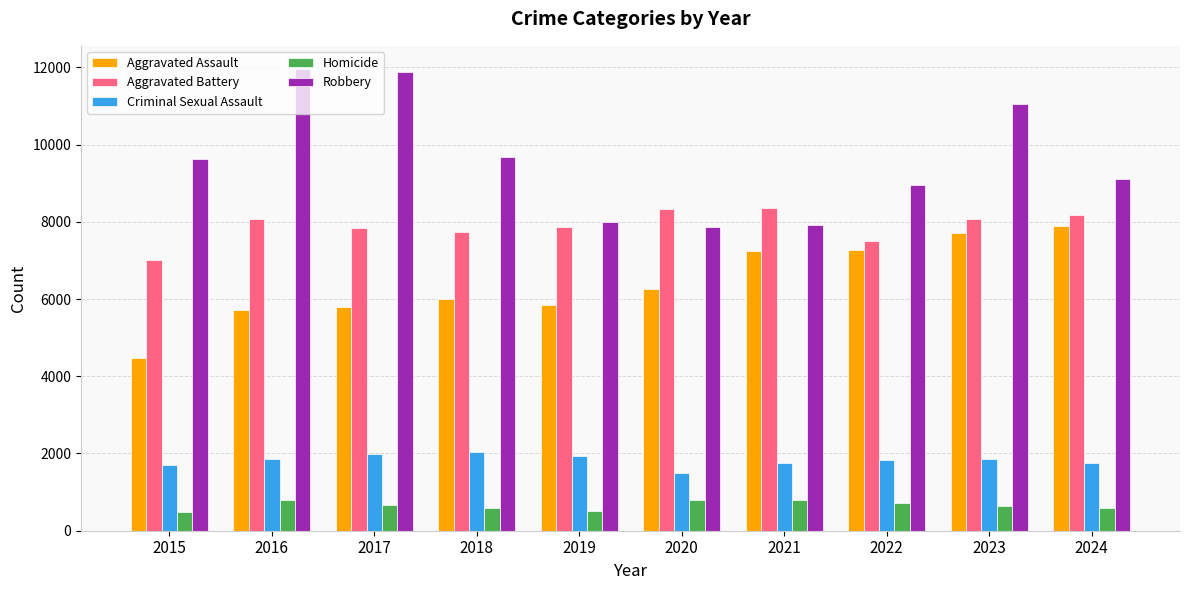

What is the spread (max minus min) of values at 2023?

10424